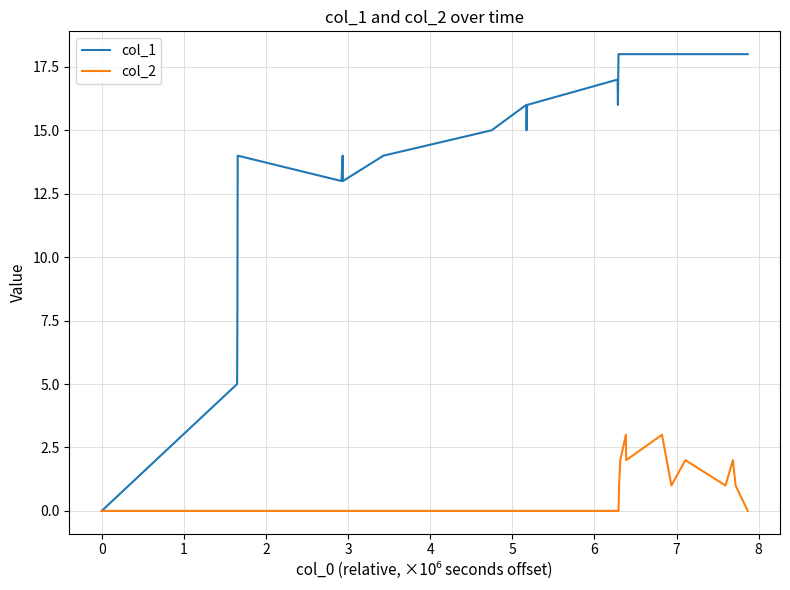

Does the chart display data point markers on the line(s)?

No